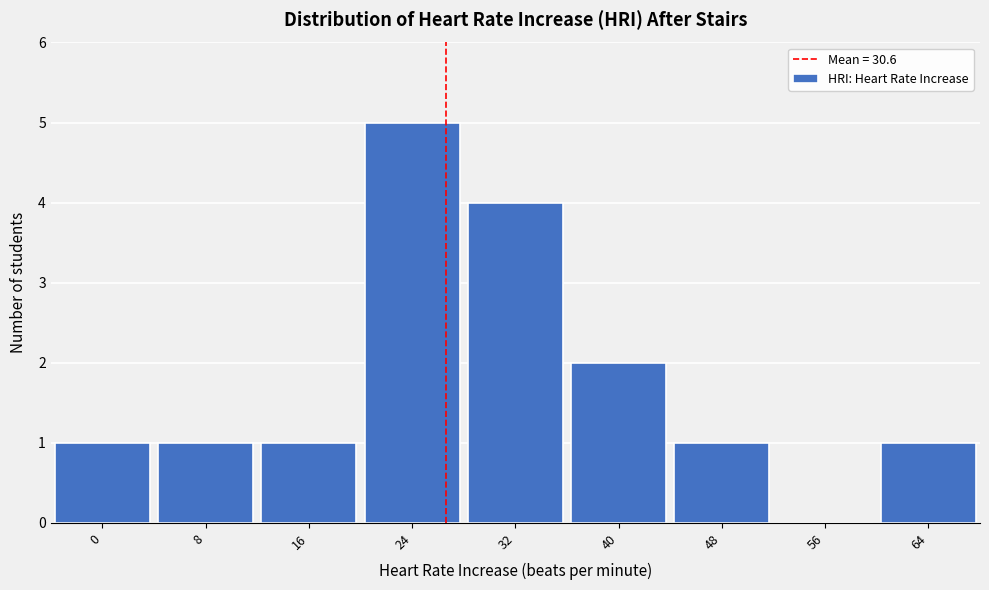

Reading left to right, transcribe all the data shown in this chart.

0=1	8=1	16=1	24=5	32=4	40=2	48=1	56=0	64=1